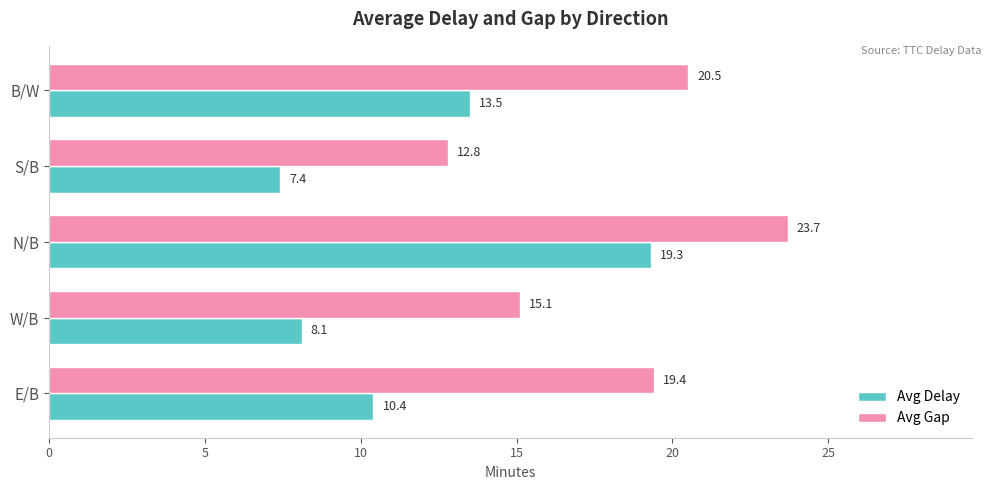

Which category has the highest value across all series?

N/B